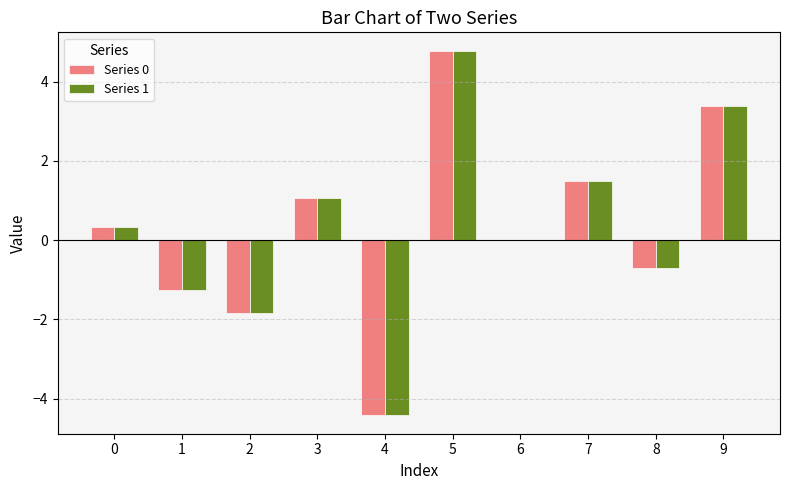

What is the total value across all series at 4?

-8.8